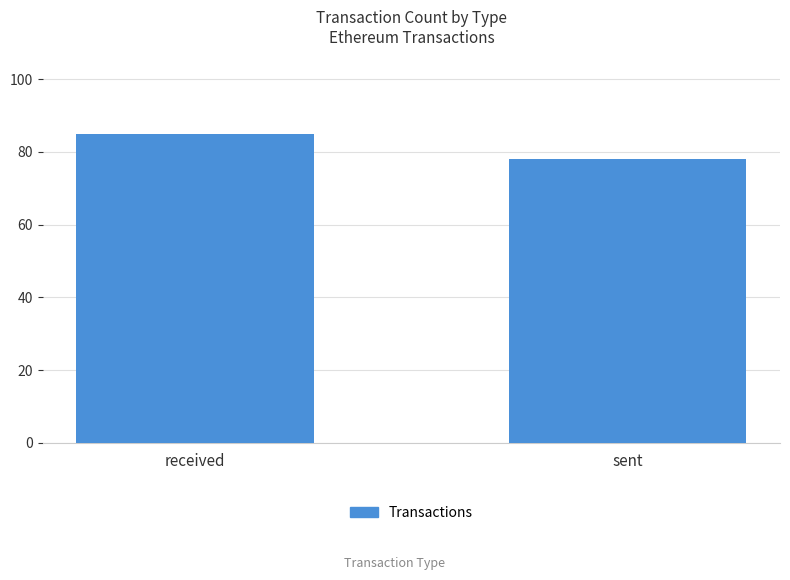

Rank the categories by value from highest to lowest.

received, sent